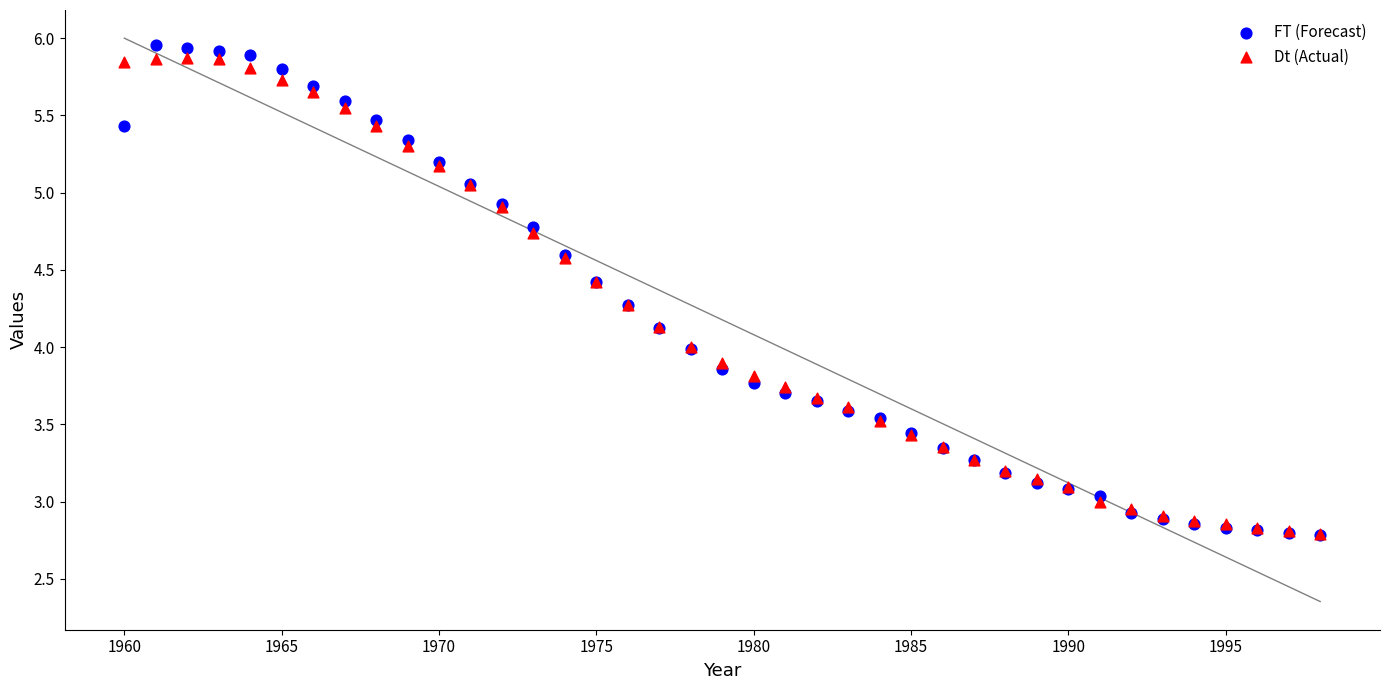

Which series contains the highest Y value?

FT (Forecast)